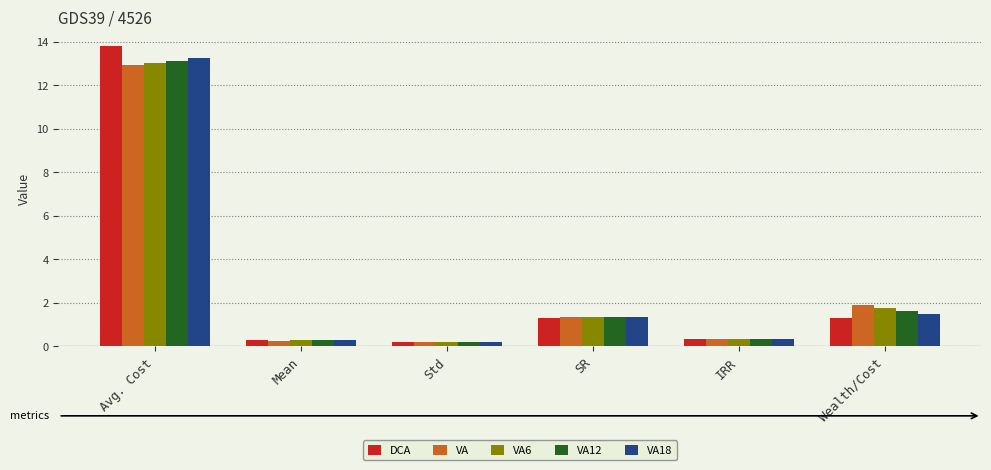

The VA18 series shows 0.4 at IRR. True or false?

True